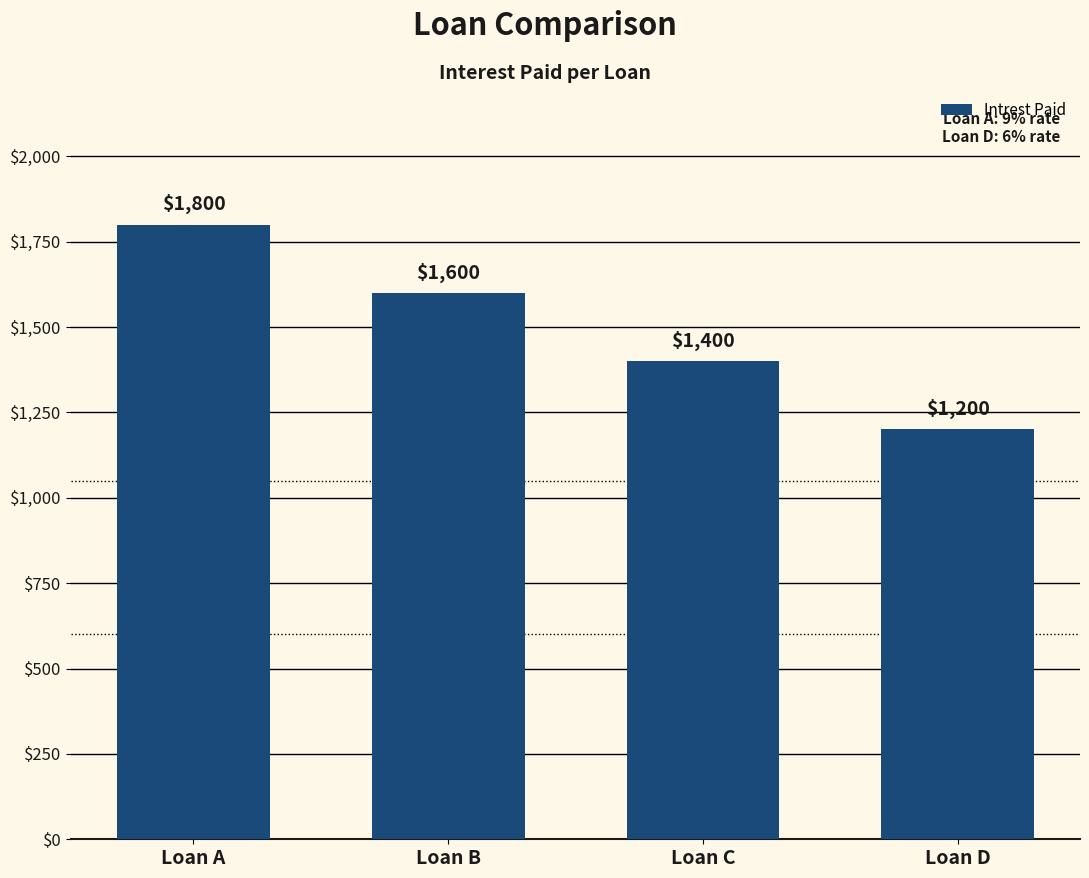

List the labels in order of value, largest first.

Loan A, Loan B, Loan C, Loan D